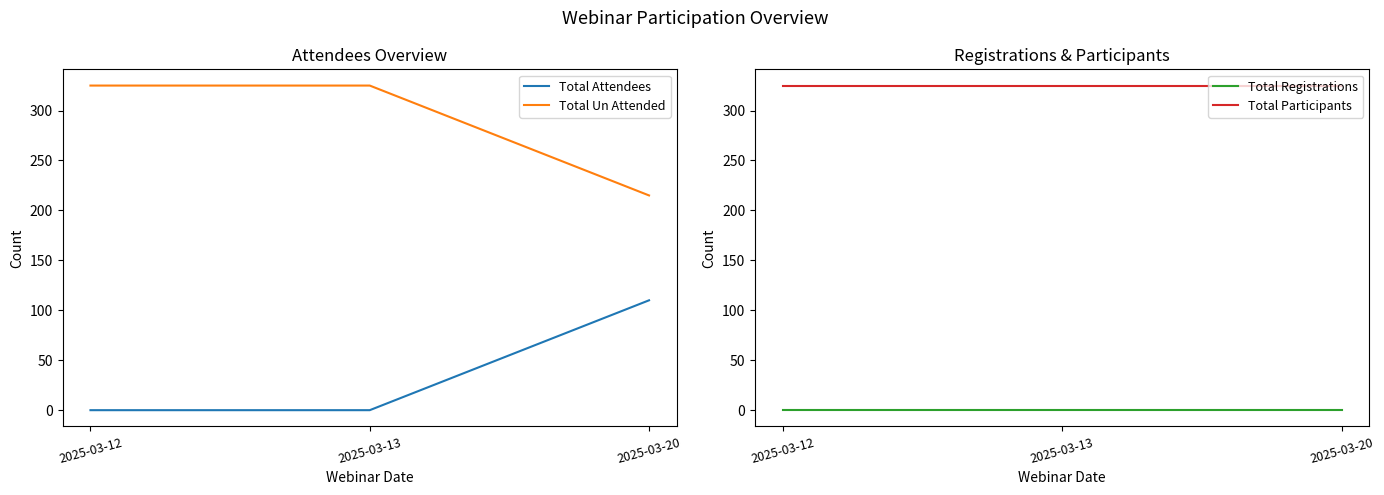

Between 2025-03-20 and 2025-03-12, which is larger?

2025-03-20